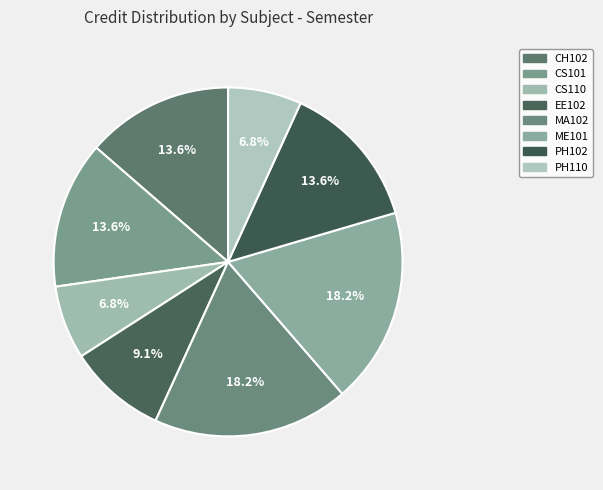

Which has a higher value, PH110 or EE102?

EE102